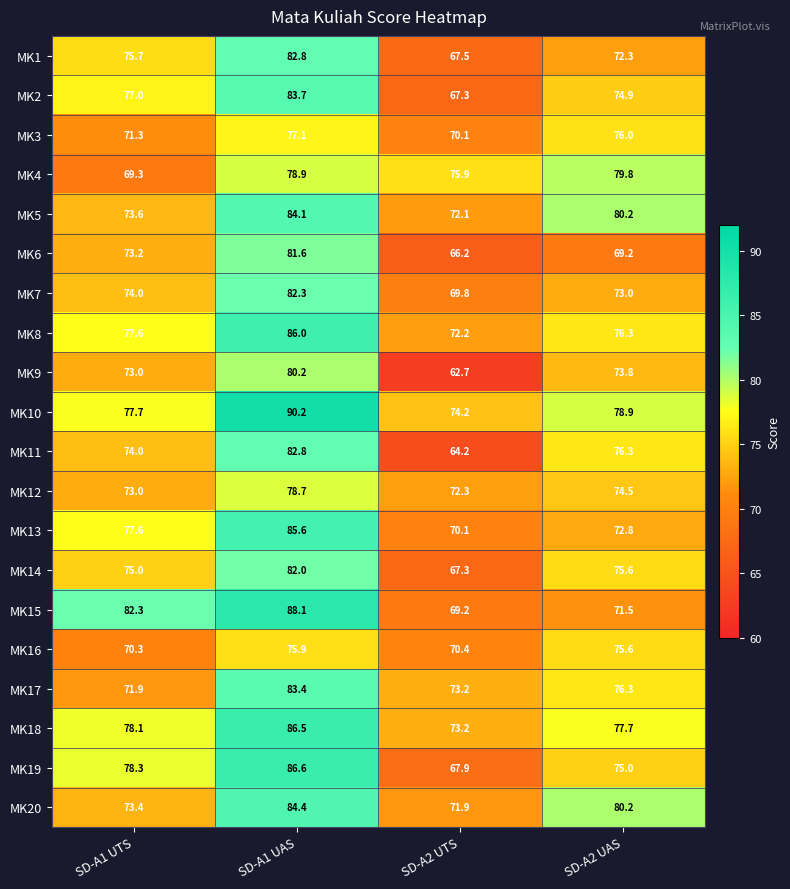

How many values in the MK3 series are below 76?

2